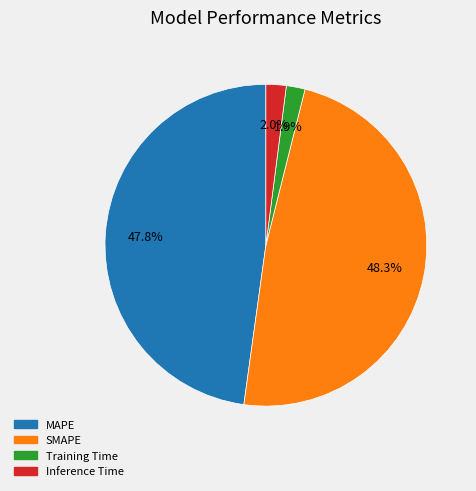

Is SMAPE the majority of the pie?

No